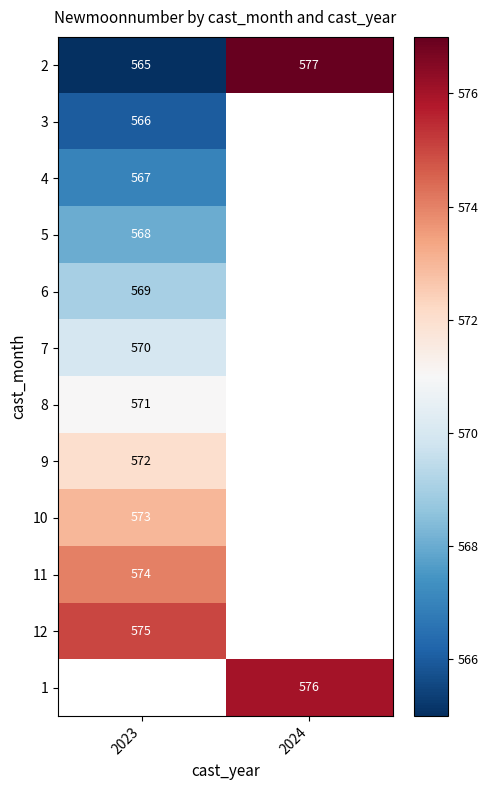

True or false: 4 has a value of 233 at 2023.

False